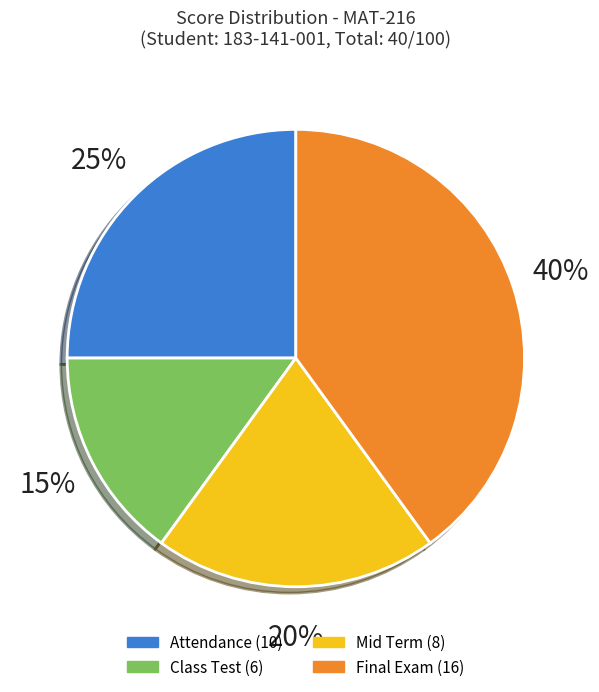

To the nearest percent, what is the average slice percentage?

25%